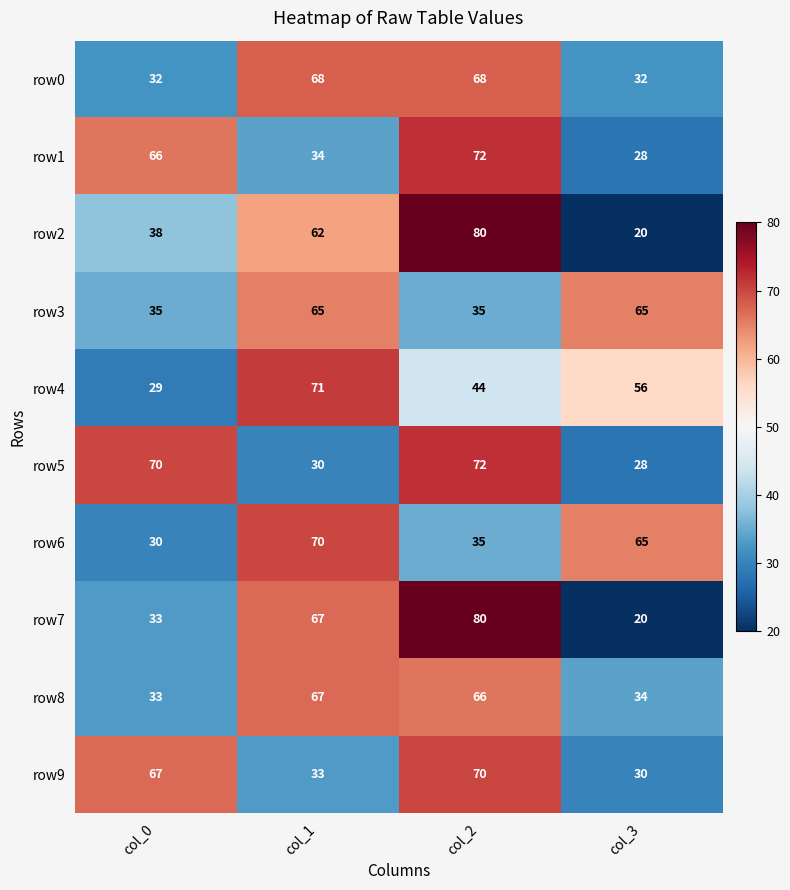

Rank the categories by row9 value from highest to lowest.

col_2, col_0, col_1, col_3